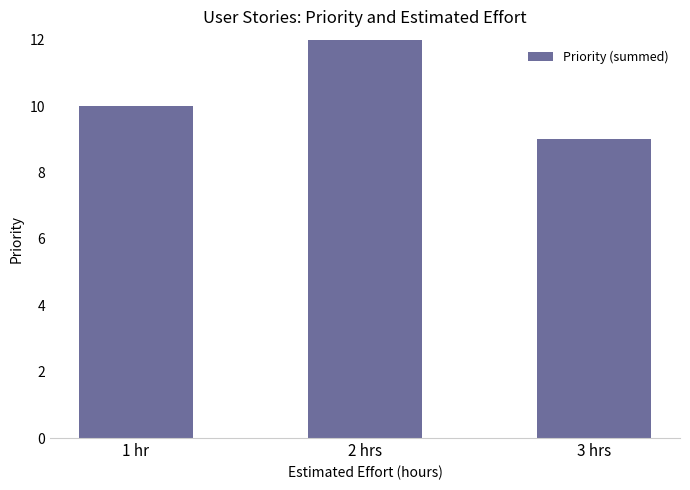

Which has a higher value, 3 hrs or 2 hrs?

2 hrs